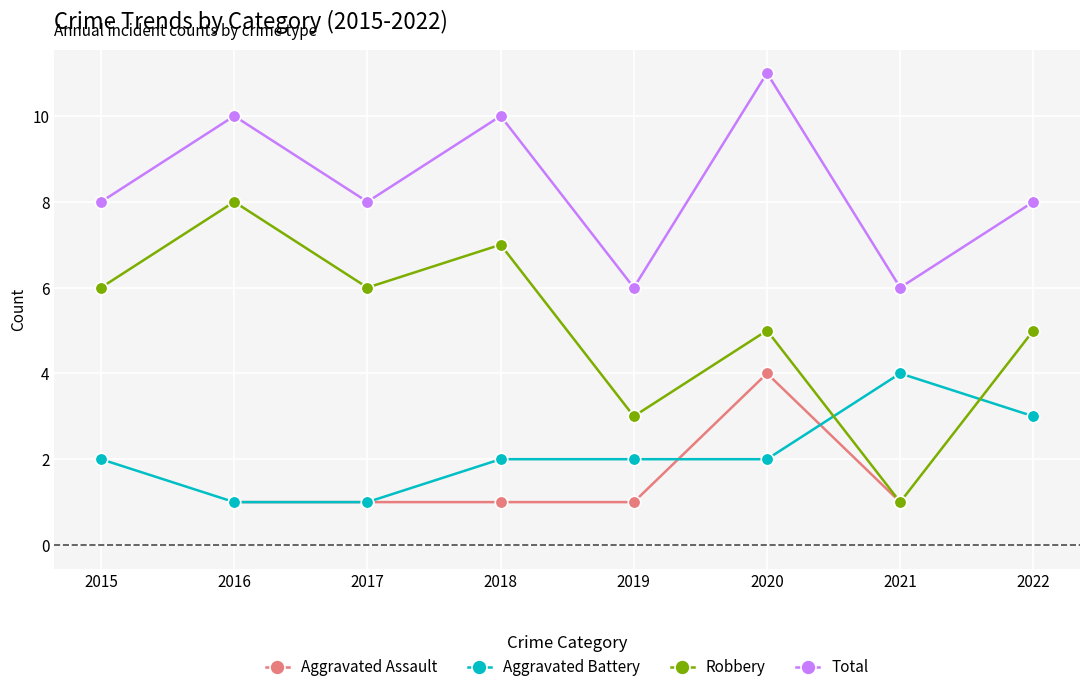

What are all the series names shown in the legend?

Aggravated Assault, Aggravated Battery, Robbery, Total